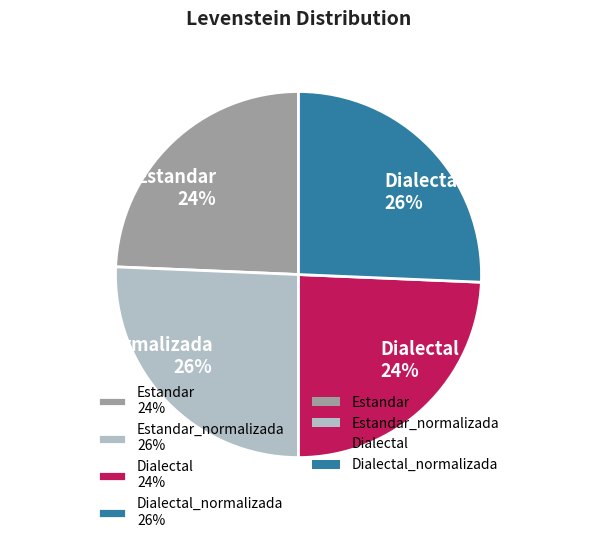

Count the number of slices in the pie.

4